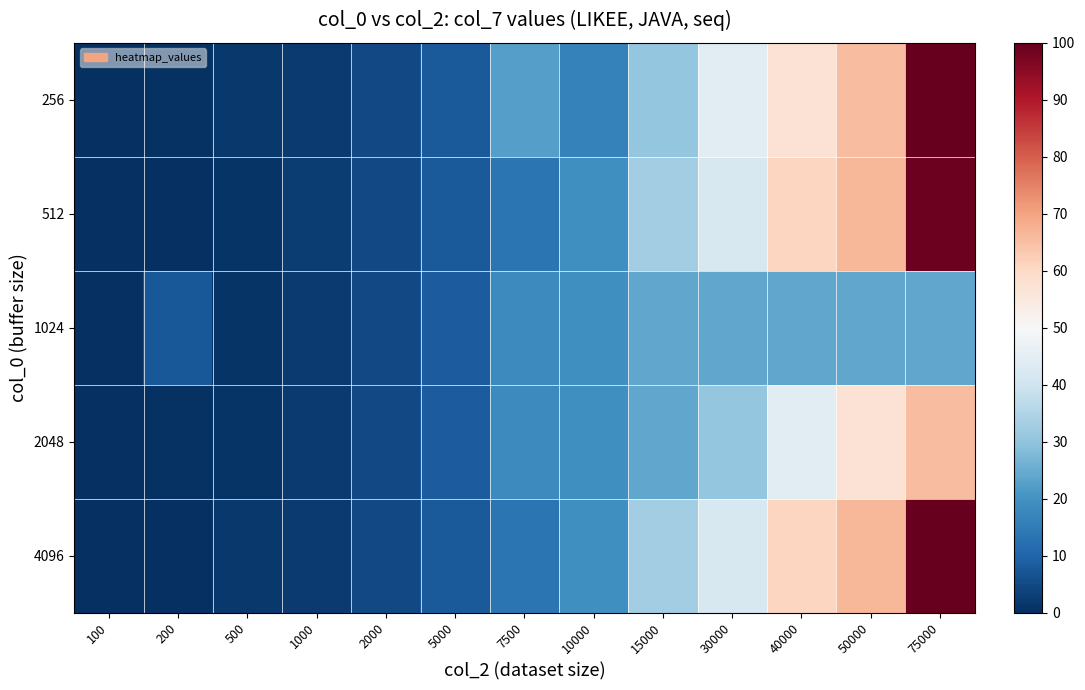

Which has a higher value, 10000 or 500?

10000